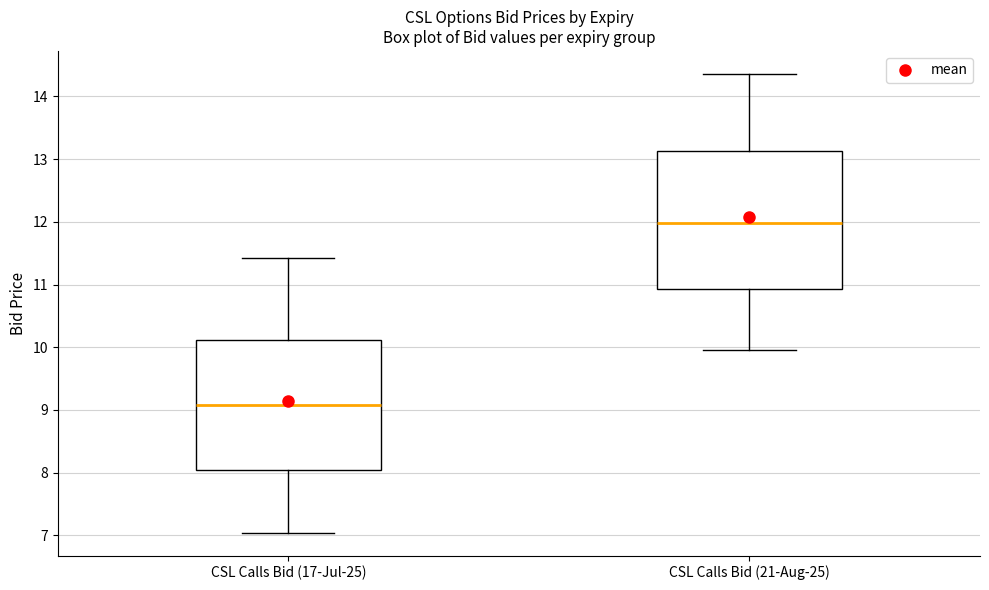

Where is the upper edge of the box for CSL Calls Bid (21-Aug-25) on the y-axis? The values are not printed on the chart, so give them approximately, as read against the axis.

13.1